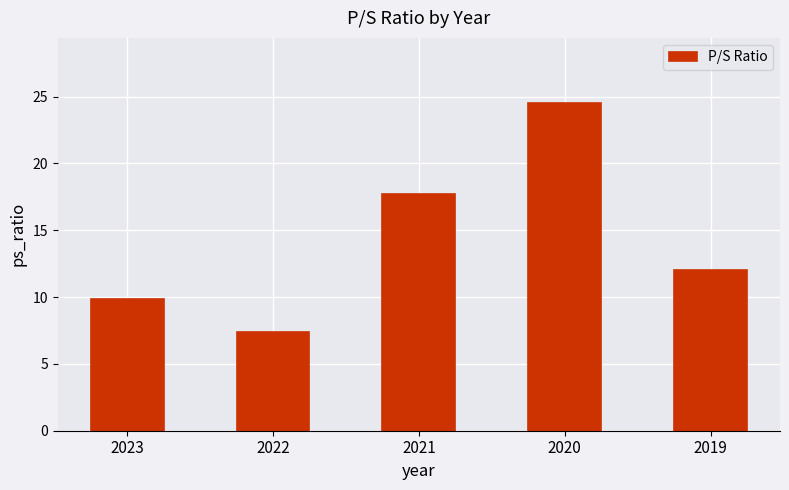

What is the change in value from 2023 to 2019?

+2.1